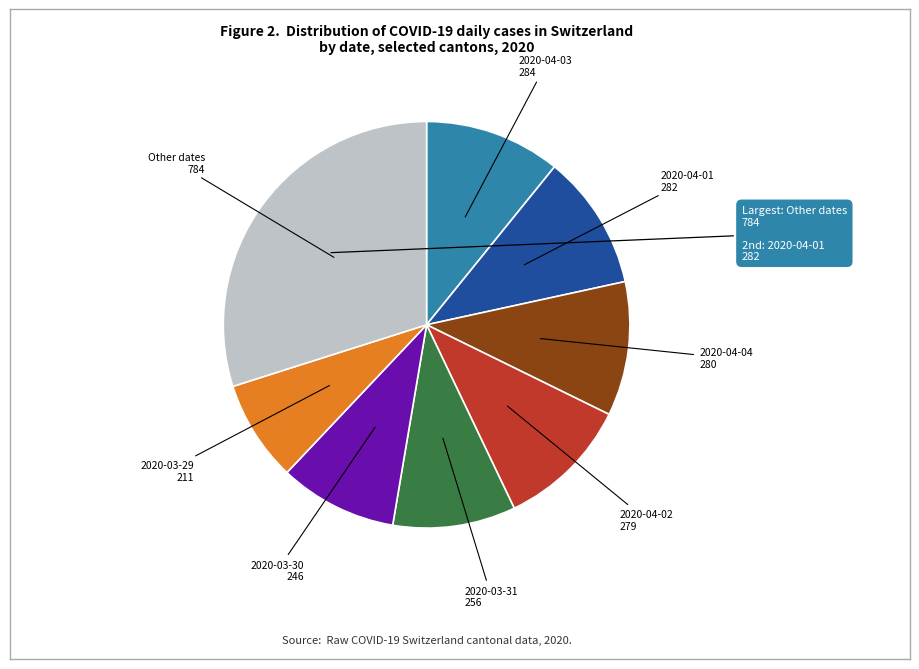

Is there any slice that represents more than half of the pie?

No